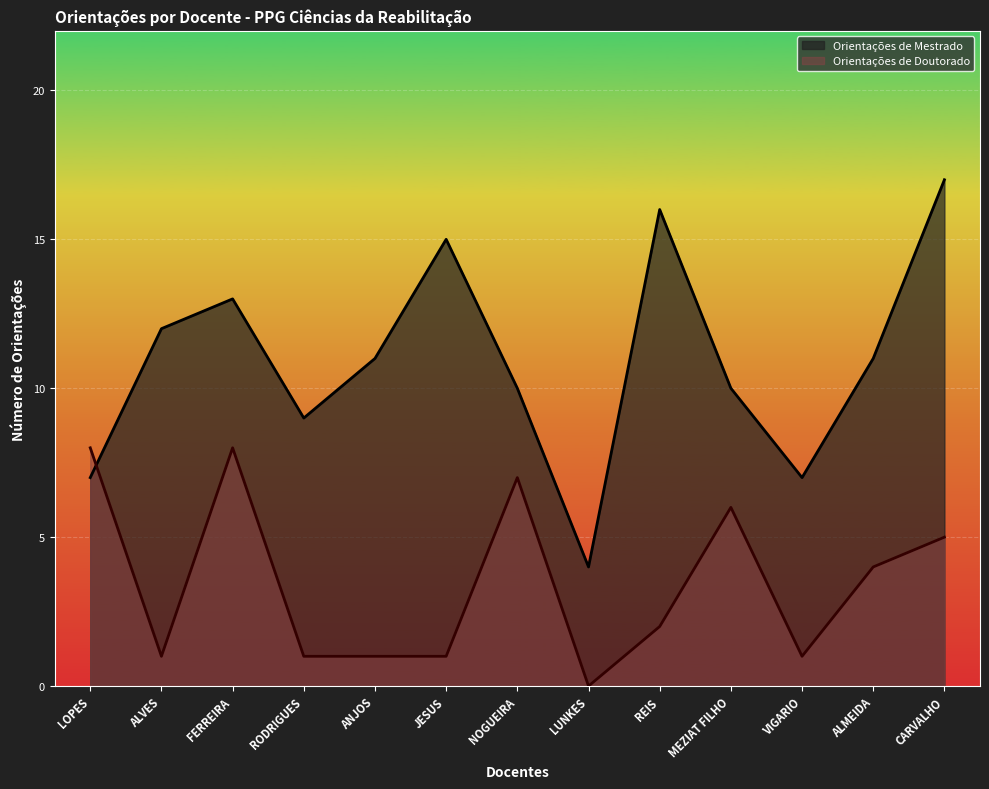

What is the label of the 8th point from the left?

LUNKES